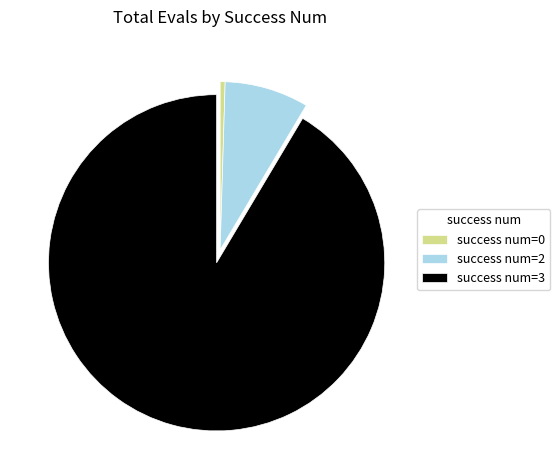

Which slice is the largest?

success num=3